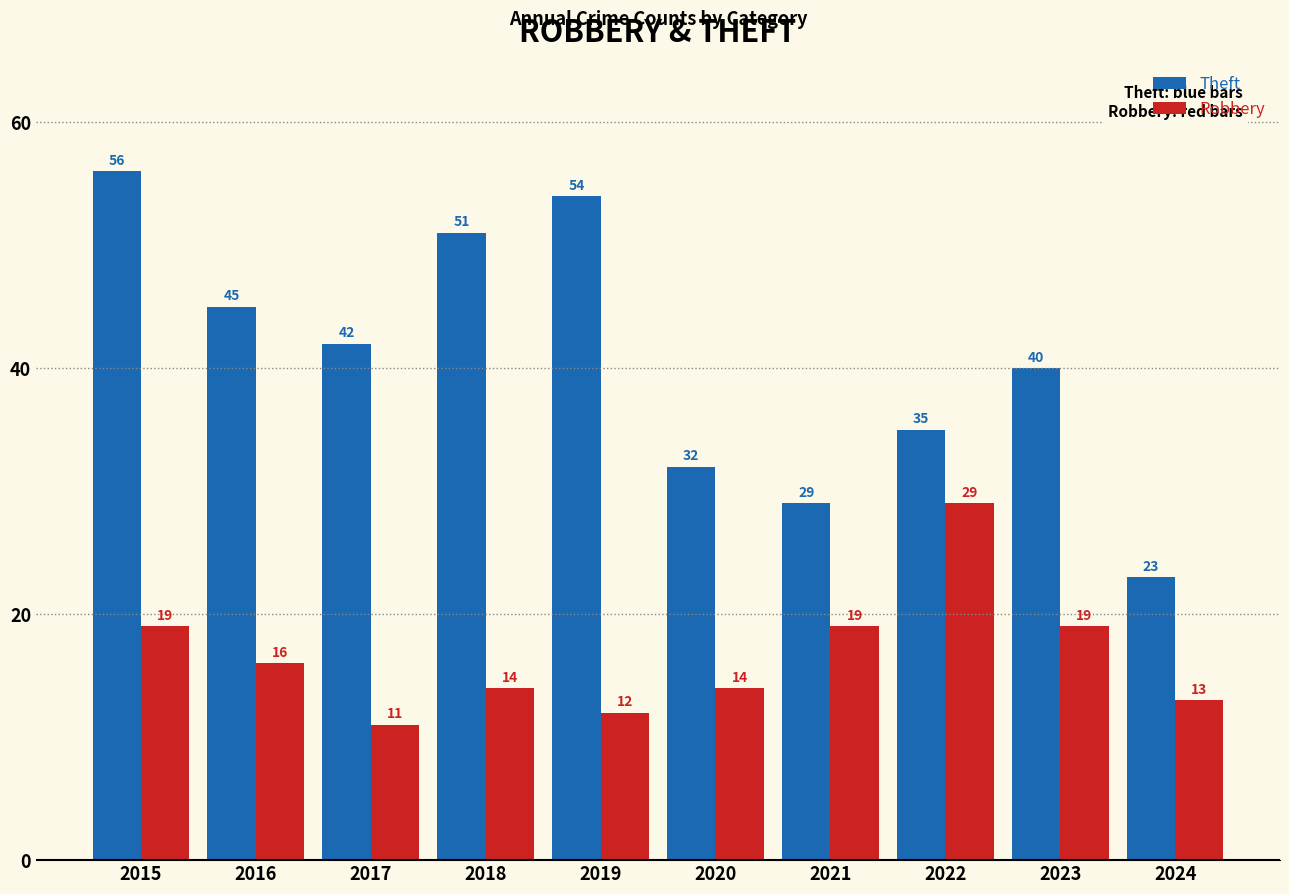

How many values in the Theft series are below 42?

5